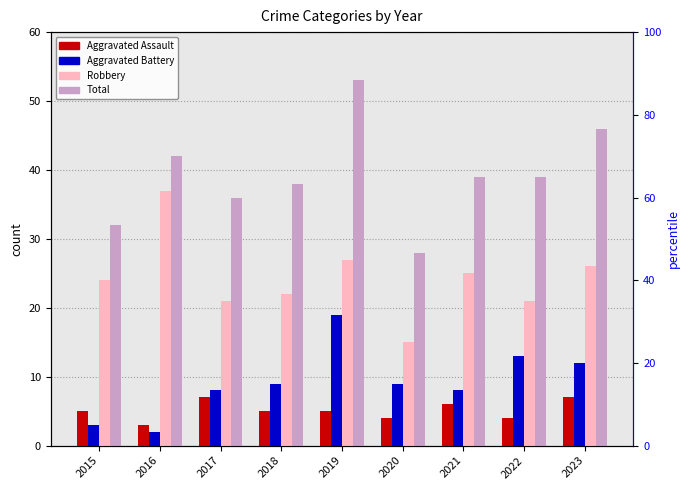

Is it true that Total equals 53 at 2019?

True